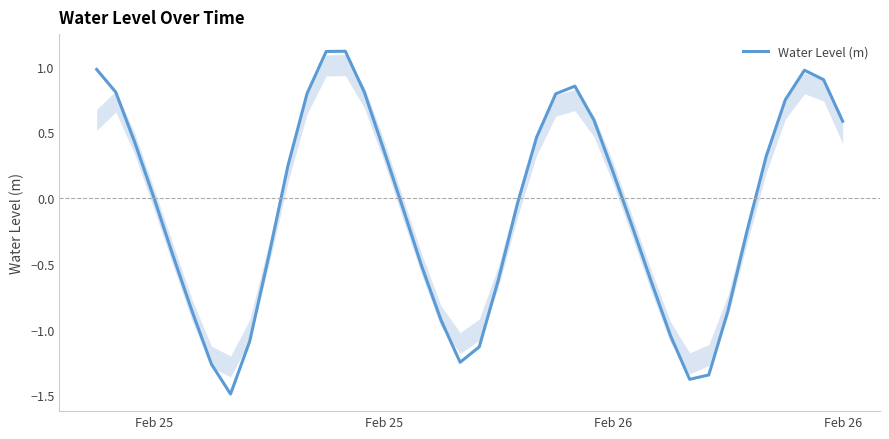

What is the smallest value displayed?

-1.5